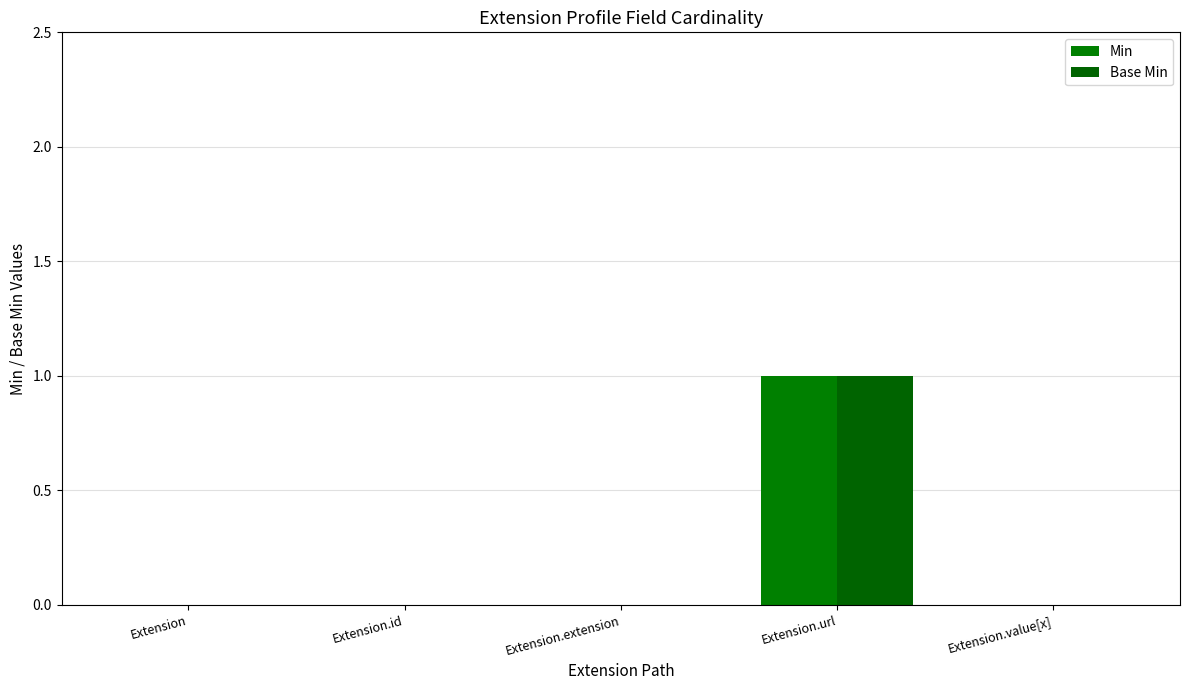

Count the number of categories in the chart.

5